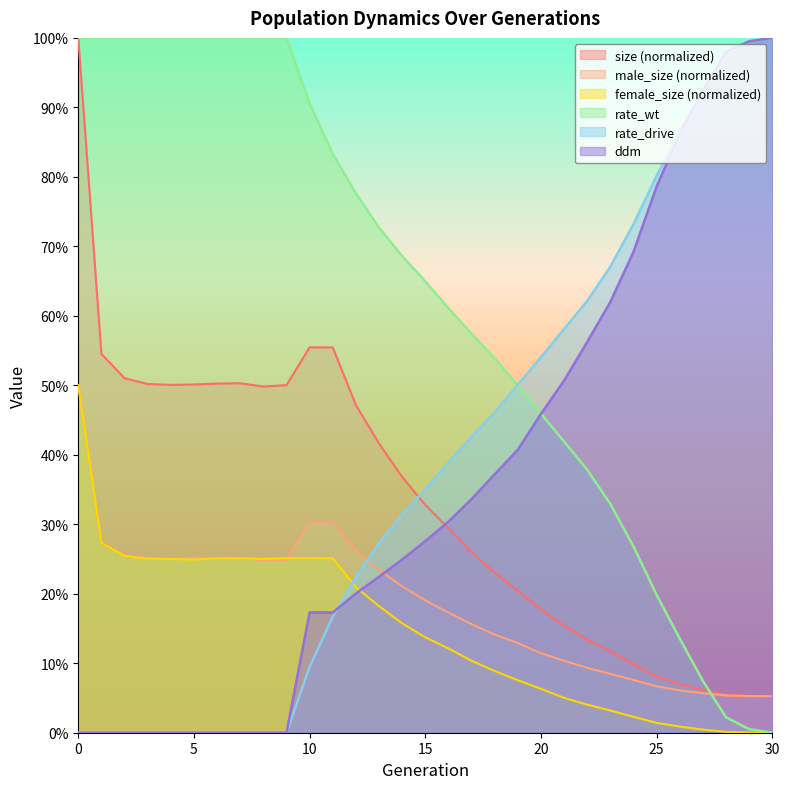

The rate_wt series shows 1.1 at 14. True or false?

False